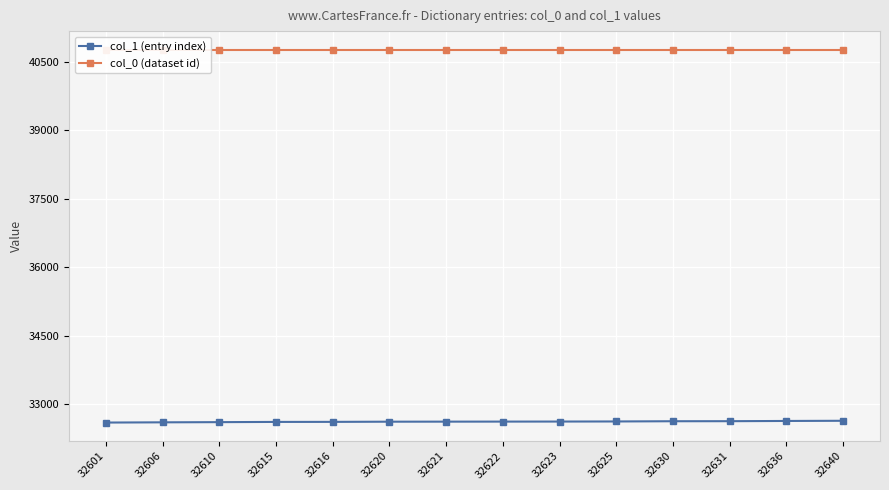

What is the minimum value for col_1 (entry index)?

32601